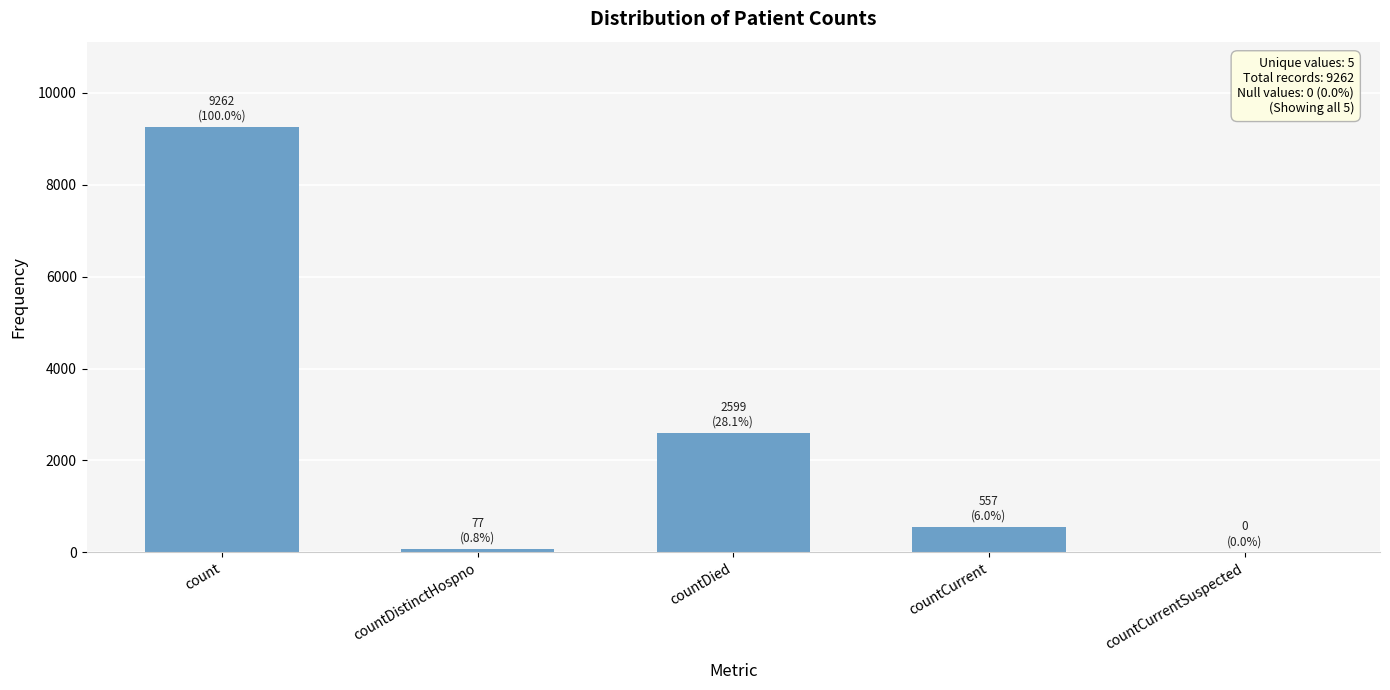

Count the number of data series in this chart.

1